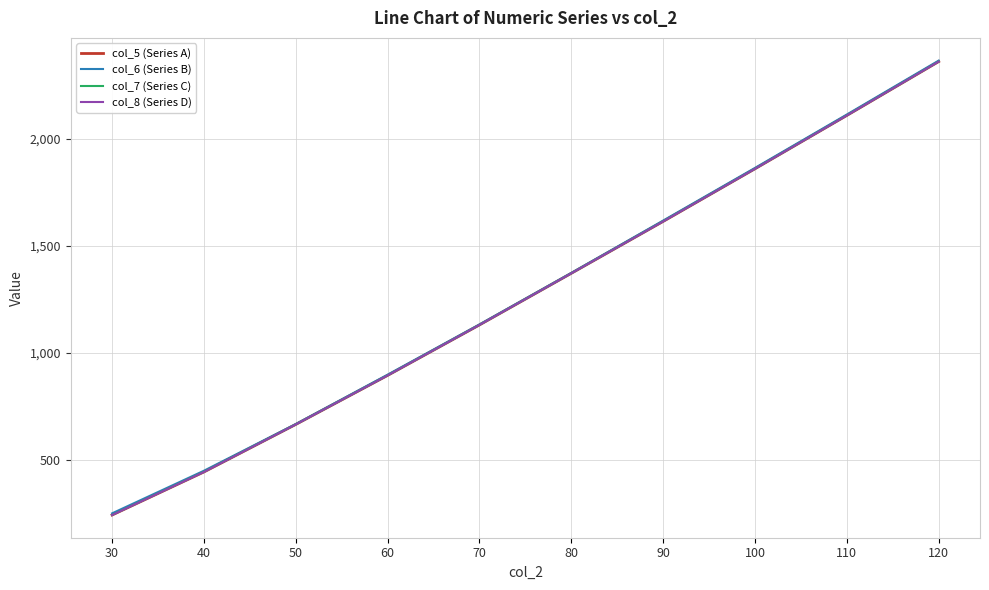

Between 100 and 110, which series saw the biggest shift?

col_6 (Series B)